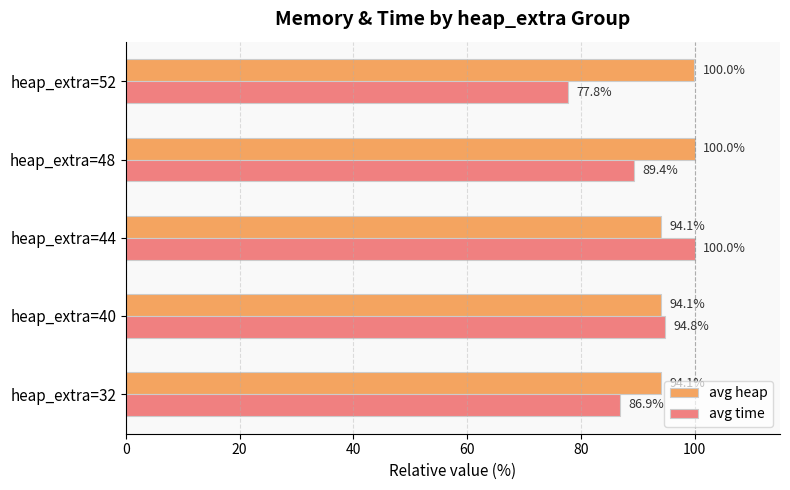

At which category is the sum across all series the highest?

heap_extra=44